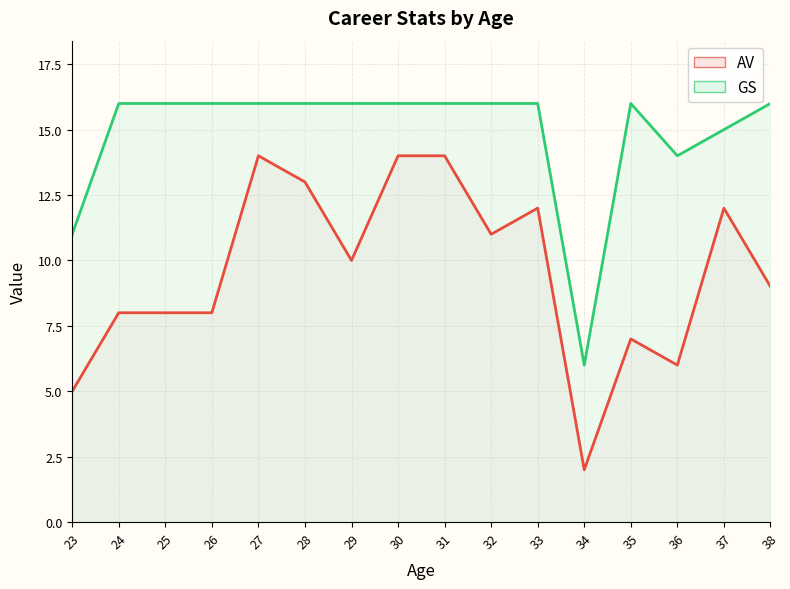

Which category has the lowest value across all series?

34